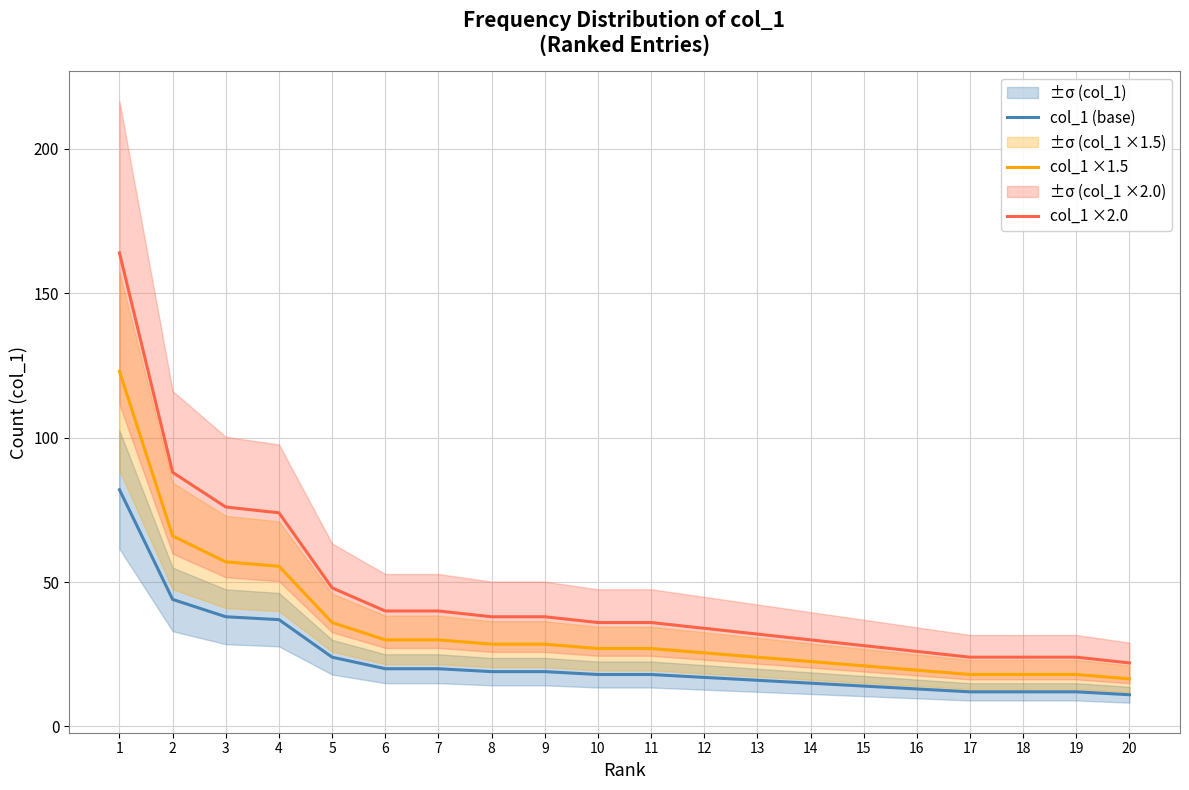

How many categories are shown in the chart?

20